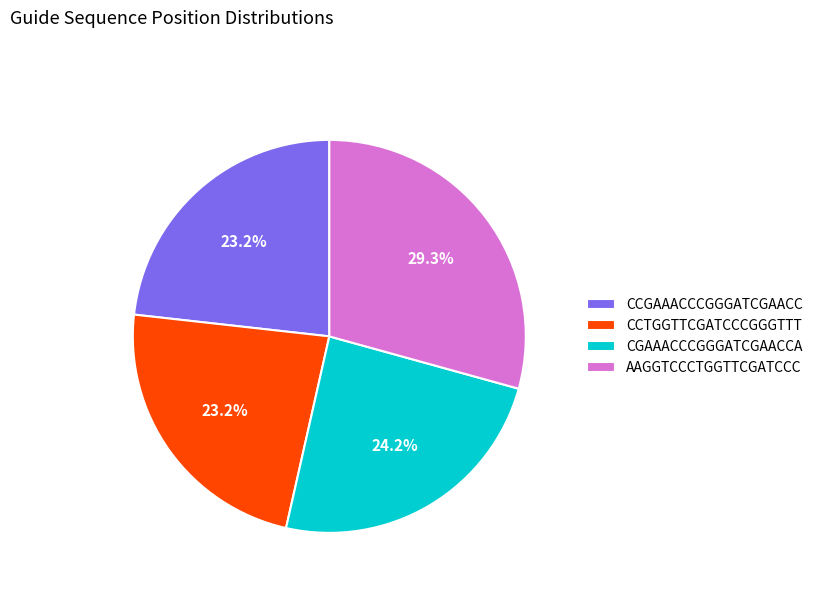

Do CCGAAACCCGGGATCGAACC and CCTGGTTCGATCCCGGGTTT together represent more than half of the pie?

No